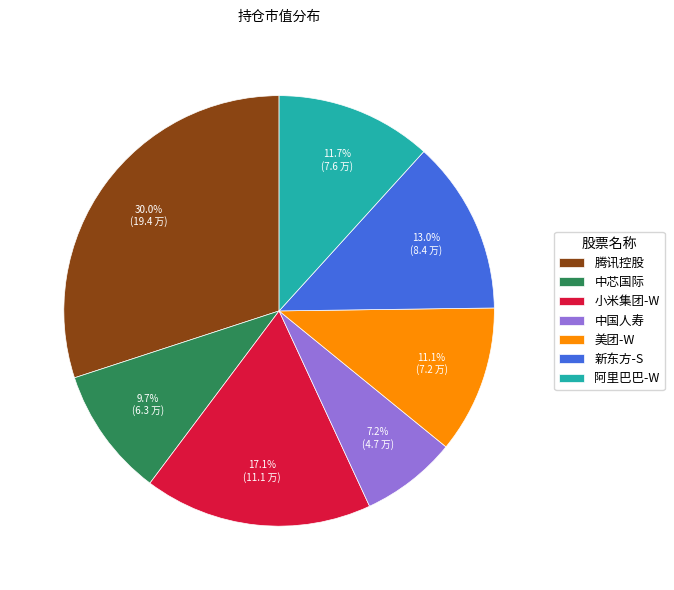

Is it true that 中国人寿 is 1% of the pie?

False